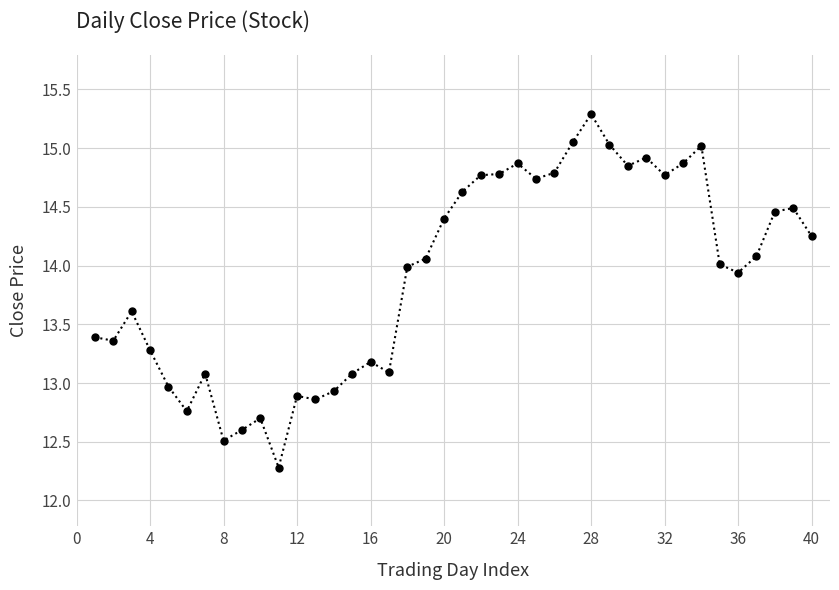

What is the average value?

13.9